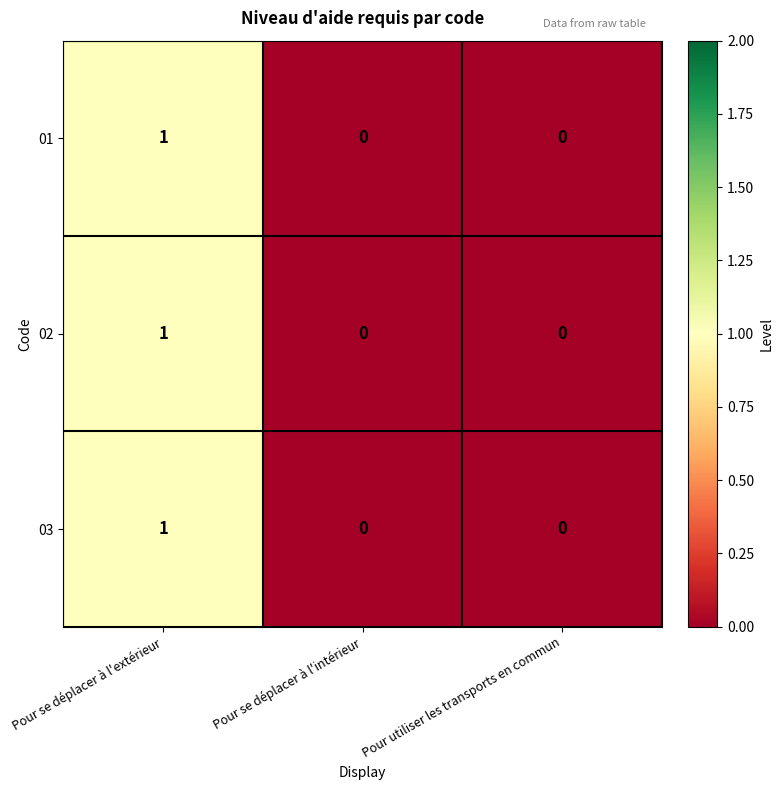

At which label does 01 reach its peak?

Pour se déplacer à l'extérieur